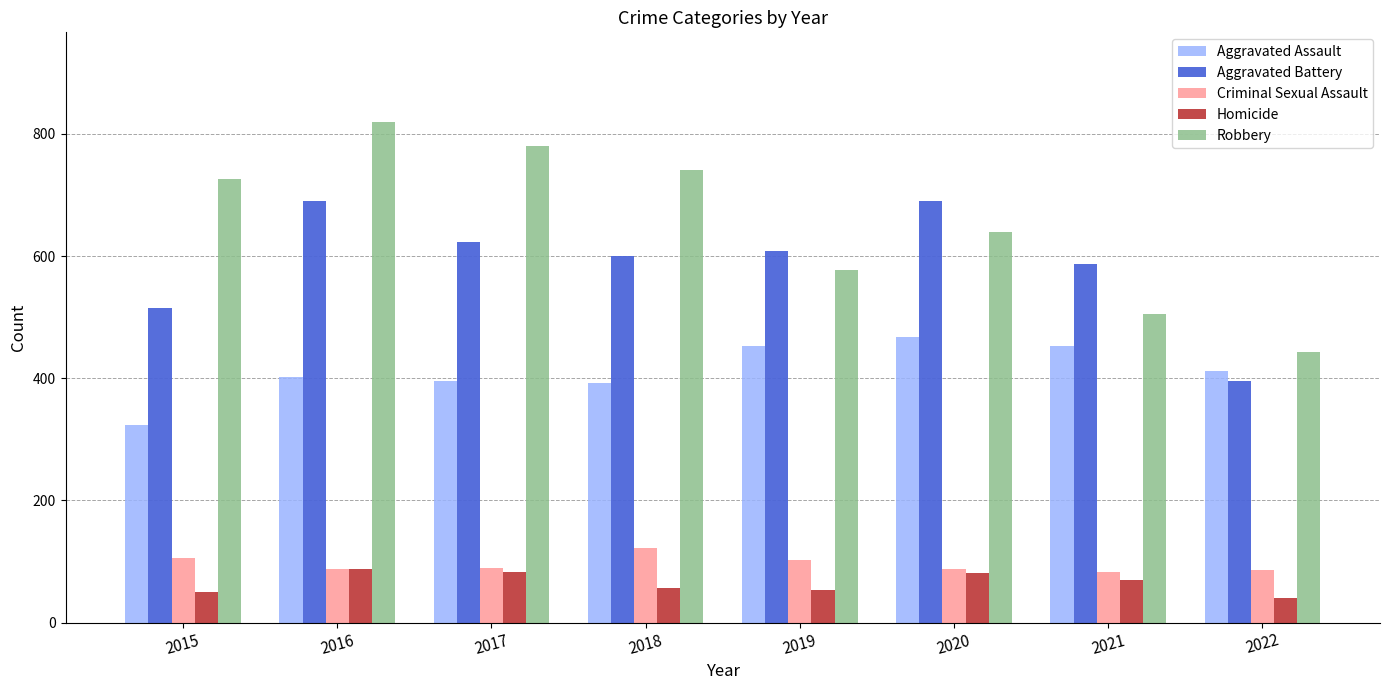

Which series has the largest range (max minus min)?

Robbery